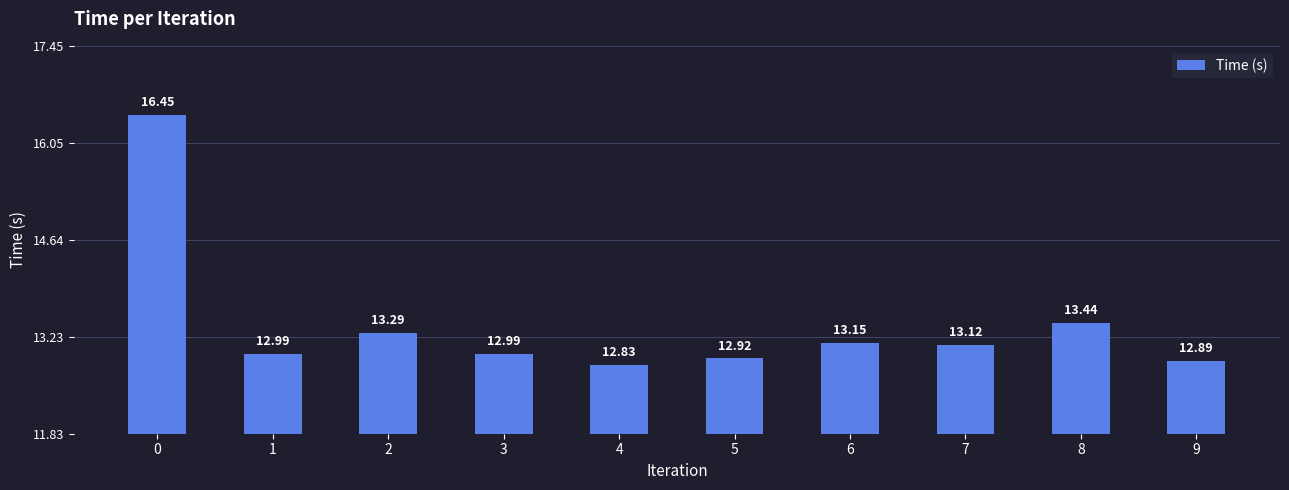

What is the ratio of the value at 7 to the value at 0?

0.8